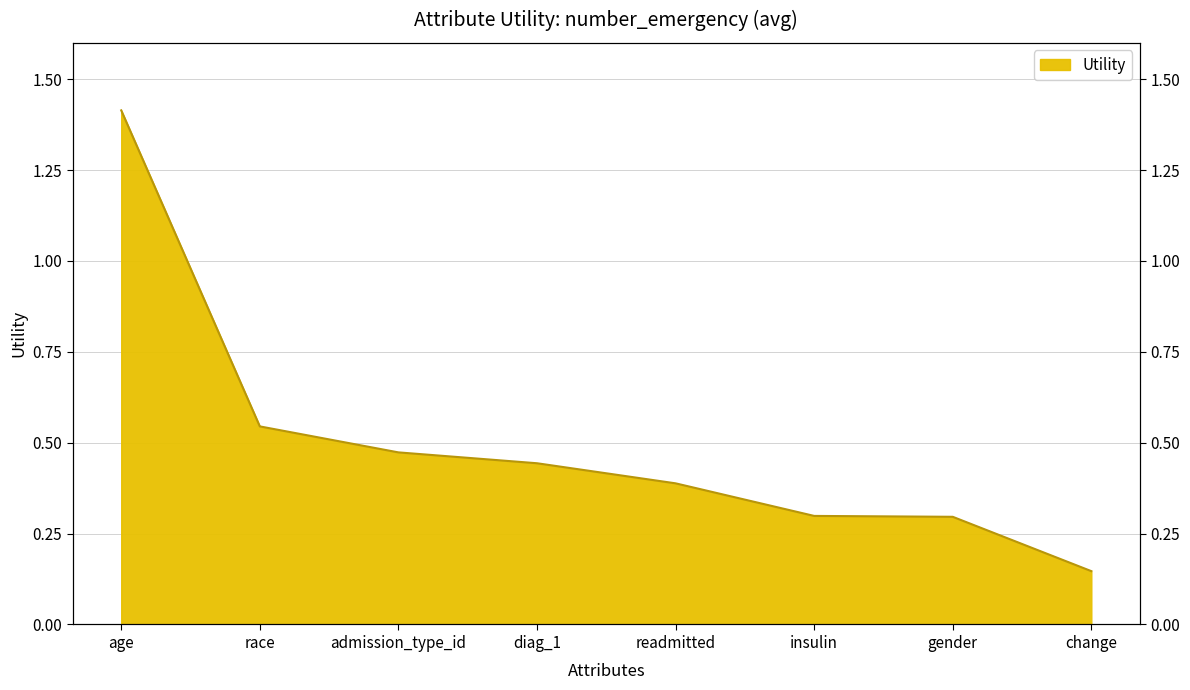

True or false: the data shows 0.2 at race.

False